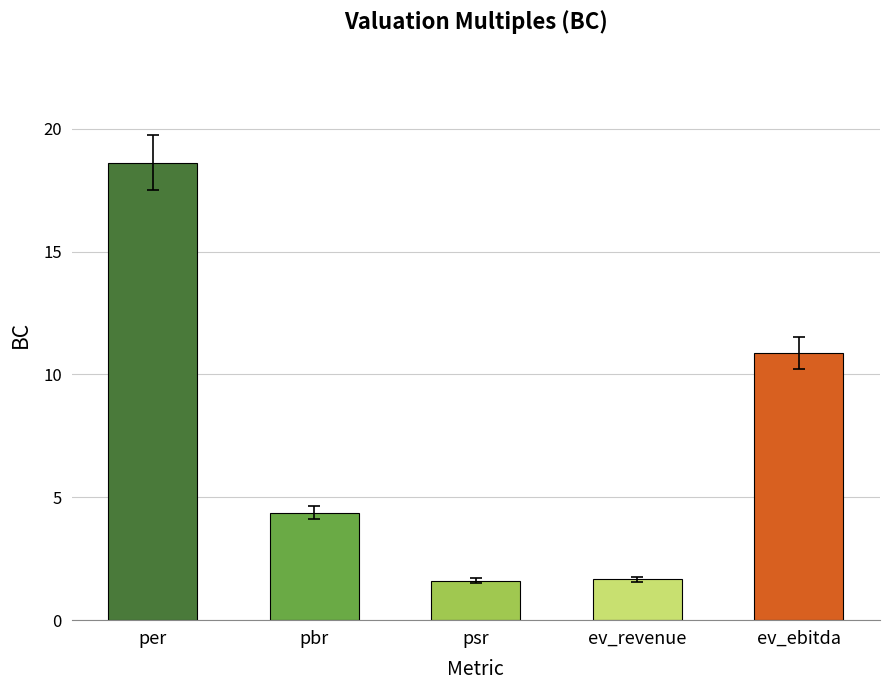

What is the value of the 3rd bar from the left?

1.6